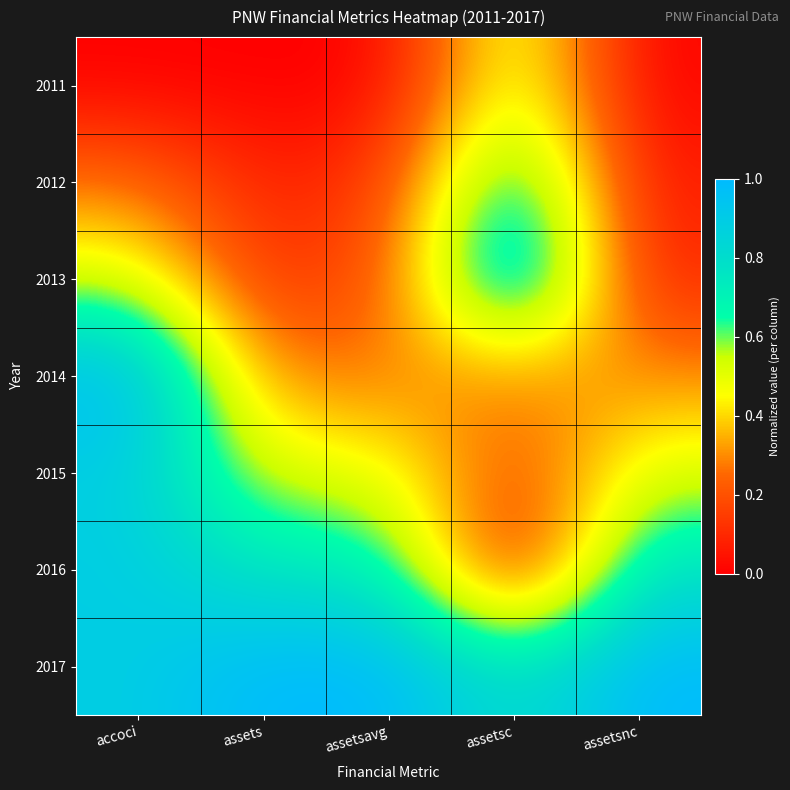

At which category does the chart reach its minimum across all series?

accoci